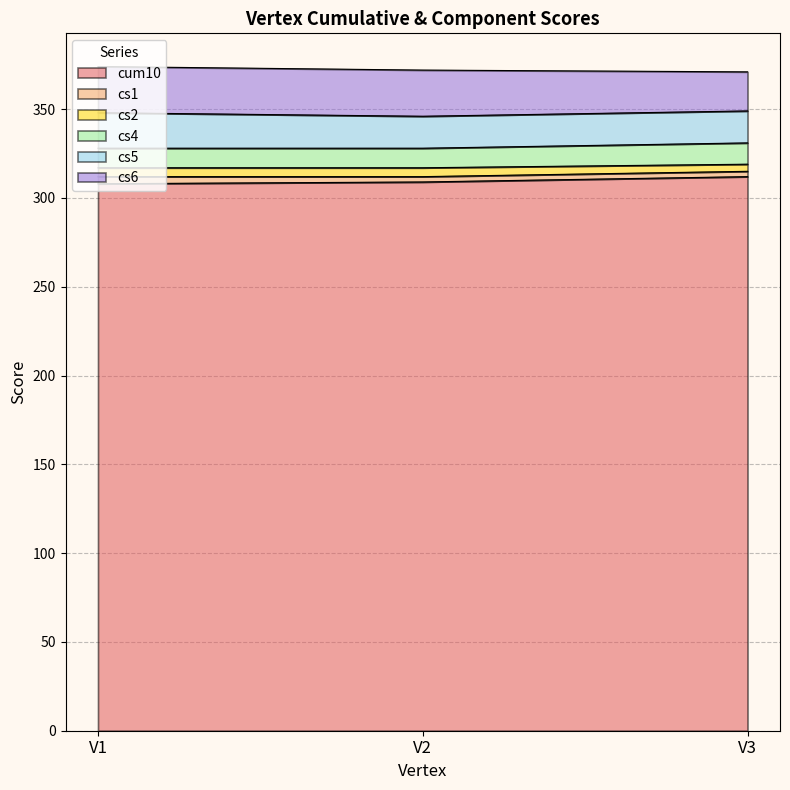

Which category has the highest value across all series?

V3